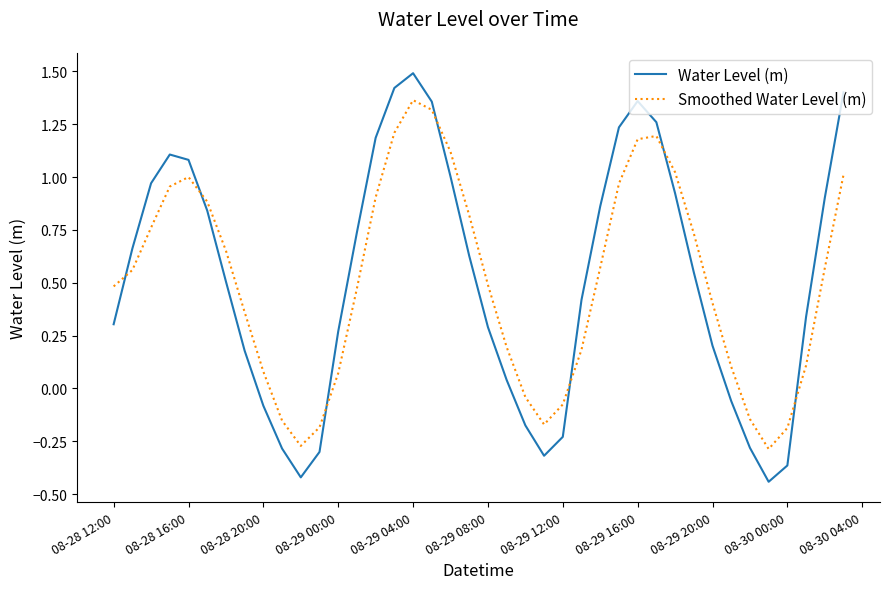

Does the chart display data point markers on the line(s)?

No